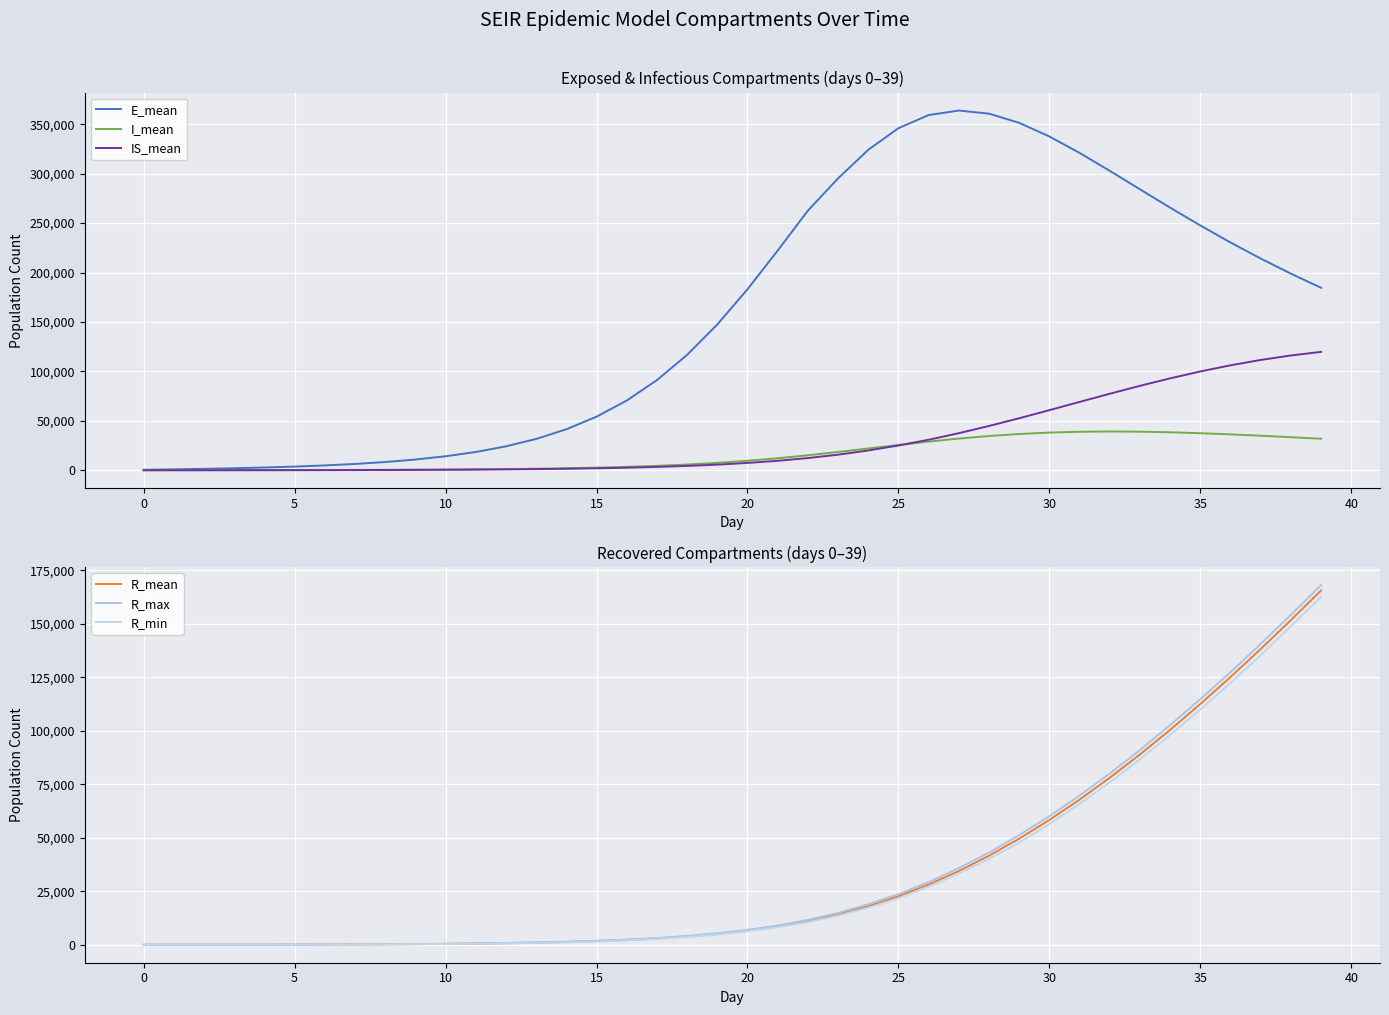

What value does the R_mean series have at 32?

78093.3